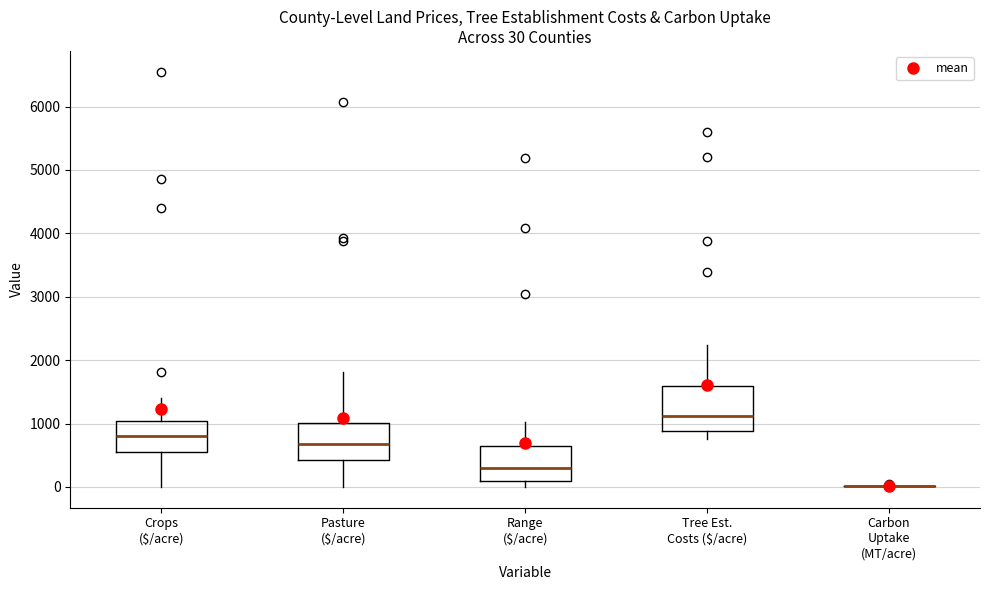

Which box is the tallest, from its lower edge to its upper edge?

Tree Est. Costs ($/acre)